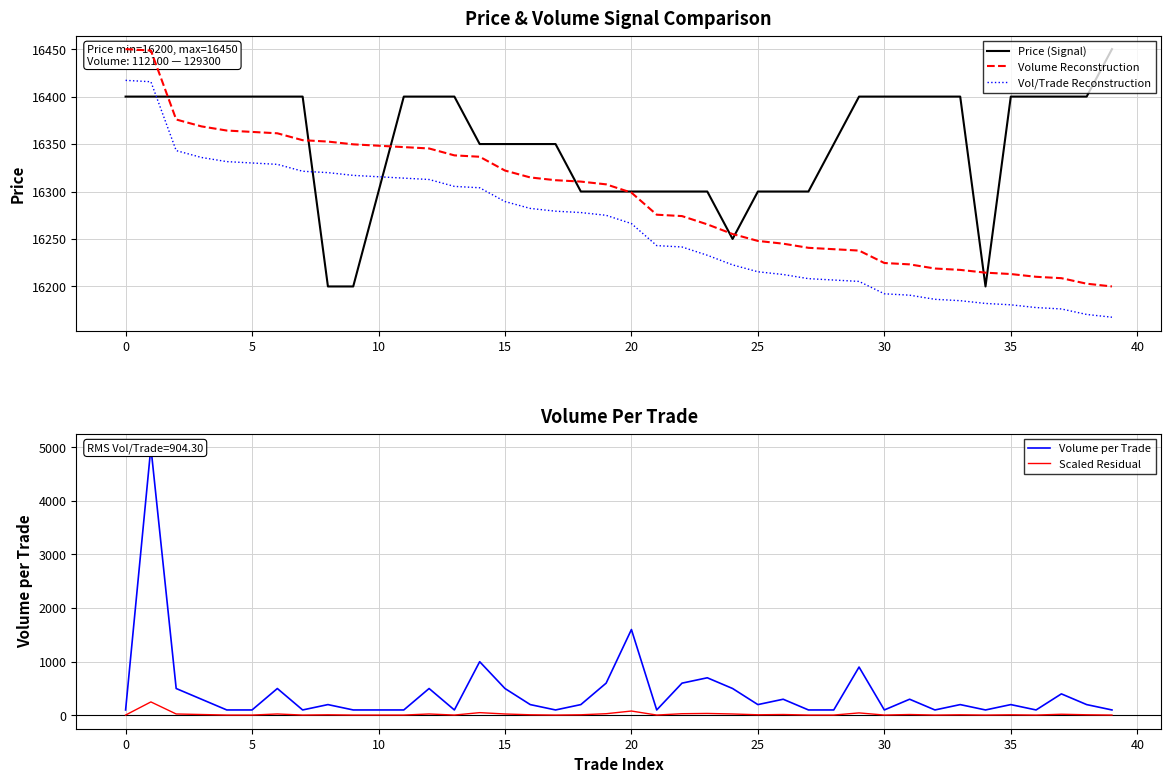

Is it true that Vol/Trade Reconstruction equals 16314.1 at 11?

True